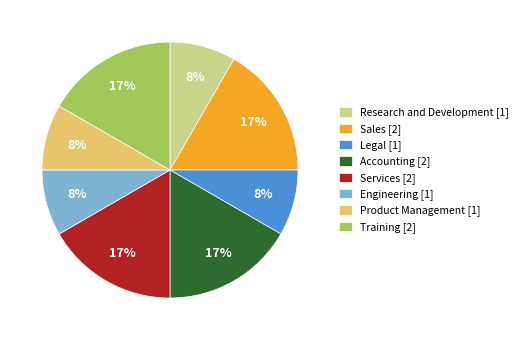

To the nearest percent, what percentage of the pie is Research and Development [1]?

8%